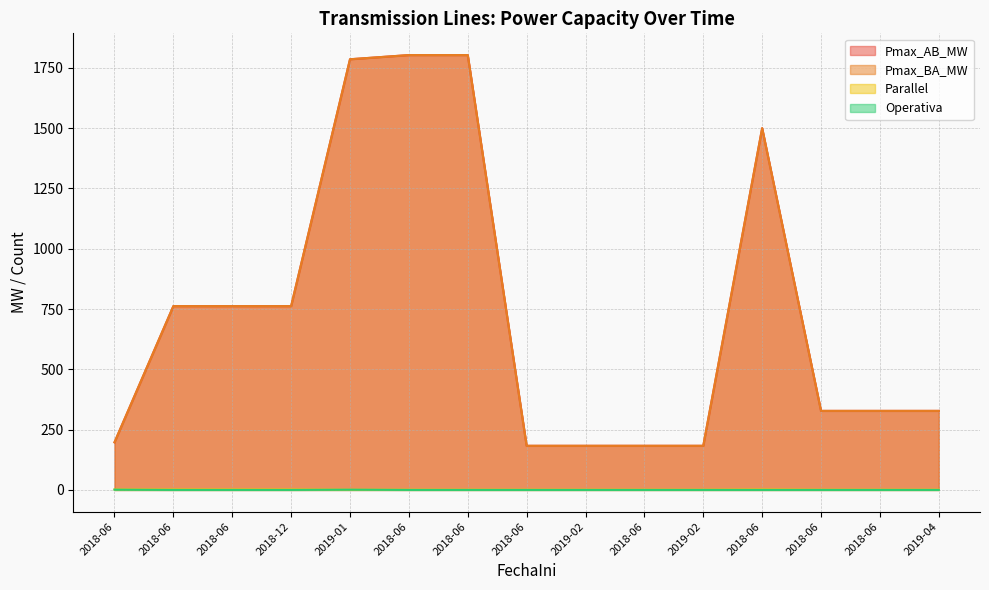

Reading left to right, what are all the values shown in this chart?

Pmax_AB_MW: 2018-06=197.4	2018-06=762.1	2018-06=762.1	2018-12=762.1	2019-01=1785.7	2018-06=1803.1	2018-06=1803.1	2018-06=182.9	2019-02=182.9	2018-06=182.9	2019-02=182.9	2018-06=1500.0	2018-06=327.7	2018-06=327.7	2019-04=327.7
Pmax_BA_MW: 2018-06=197.4	2018-06=762.1	2018-06=762.1	2018-12=762.1	2019-01=1785.7	2018-06=1803.1	2018-06=1803.1	2018-06=182.9	2019-02=182.9	2018-06=182.9	2019-02=182.9	2018-06=1500.0	2018-06=327.7	2018-06=327.7	2019-04=327.7
Parallel: 2018-06=2.0	2018-06=2.0	2018-06=2.0	2018-12=2.0	2019-01=1.0	2018-06=1.0	2018-06=1.0	2018-06=1.0	2019-02=1.0	2018-06=1.0	2019-02=1.0	2018-06=2.0	2018-06=1.0	2018-06=1.0	2019-04=1.0
Operativa: 2018-06=1.0	2018-06=0.0	2018-06=0.0	2018-12=0.0	2019-01=1.0	2018-06=0.0	2018-06=0.0	2018-06=0.0	2019-02=0.0	2018-06=0.0	2019-02=0.0	2018-06=0.0	2018-06=0.0	2018-06=0.0	2019-04=0.0